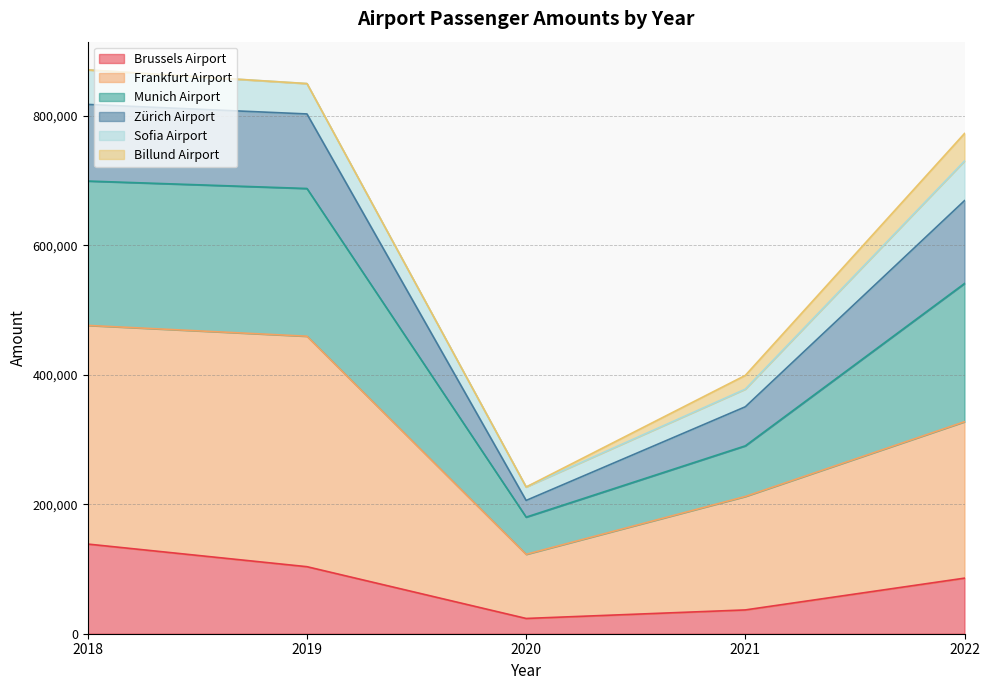

The Frankfurt Airport series shows 212085 at 2021. True or false?

True